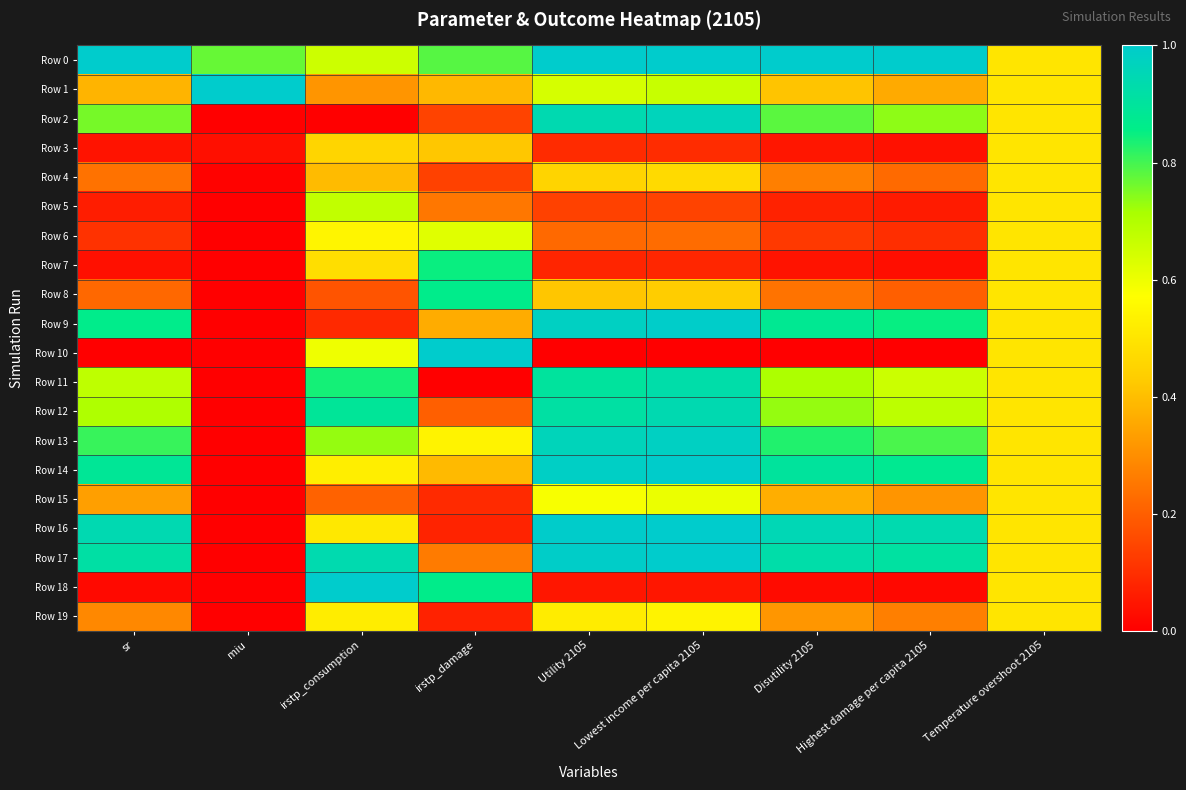

Which series changed the most between irstp_damage and Lowest income per capita 2105?

Row 10